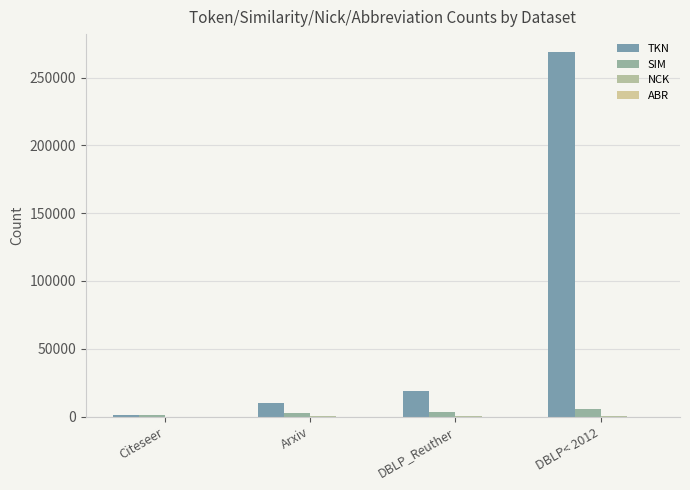

At which category does the chart reach its minimum across all series?

Citeseer